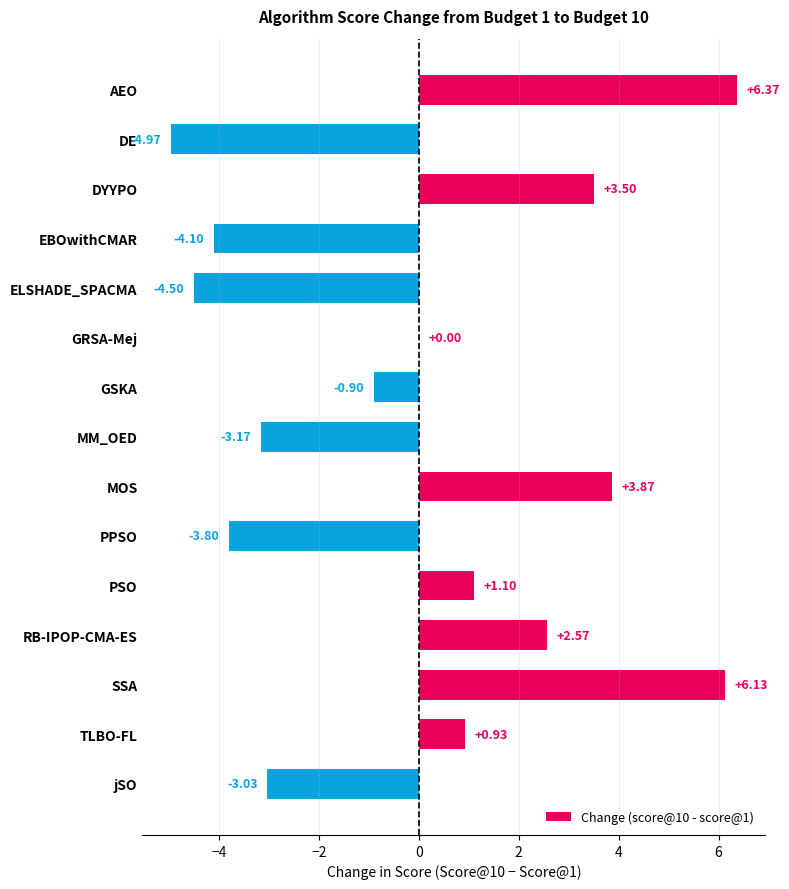

Which label corresponds to the largest value in the chart?

AEO